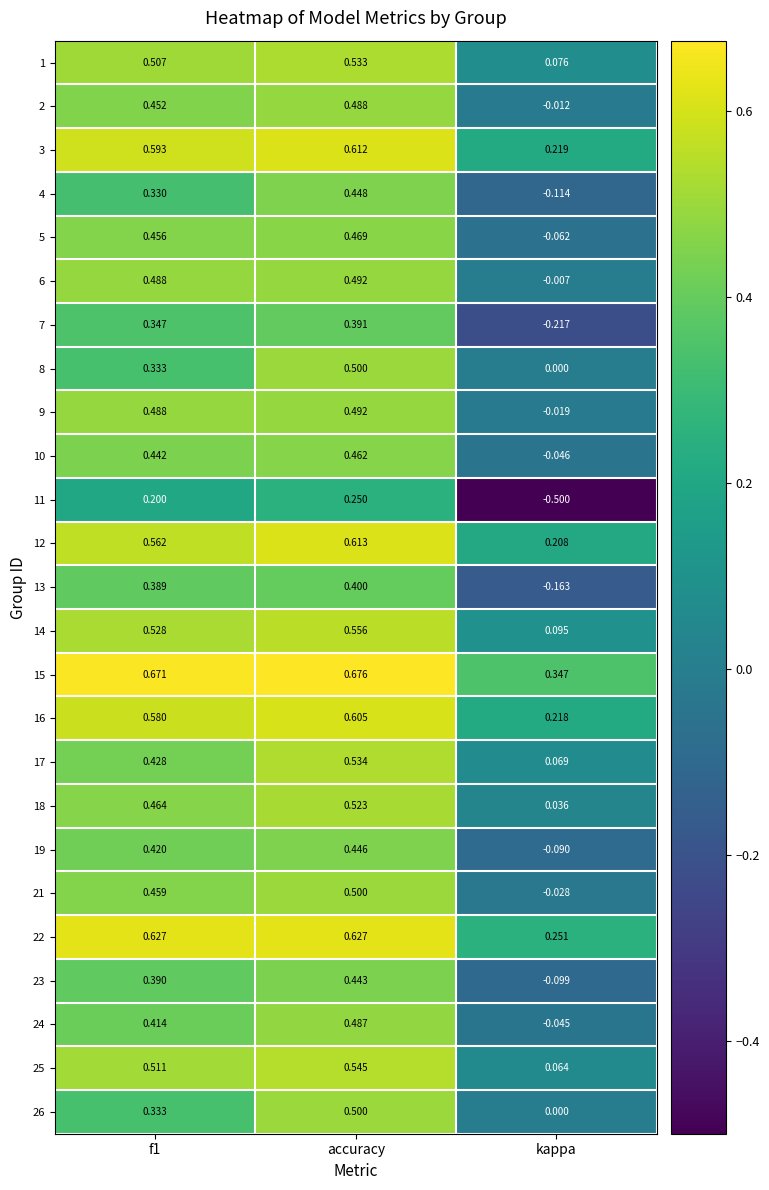

Which category has the highest value across all series?

accuracy